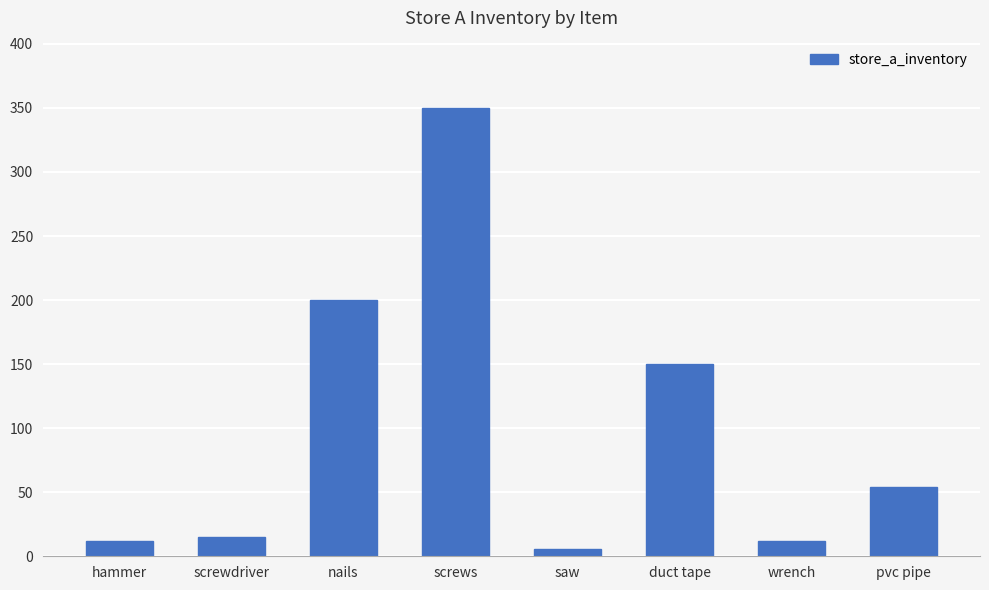

Reading left to right, transcribe all the data shown in this chart.

hammer=12	screwdriver=15	nails=200	screws=350	saw=6	duct tape=150	wrench=12	pvc pipe=54